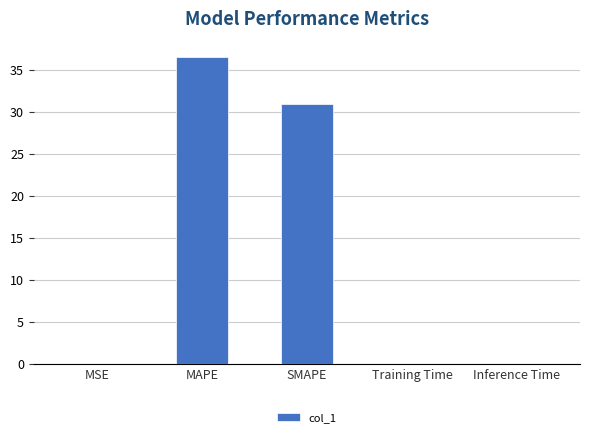

Between Inference Time and SMAPE, which is larger?

SMAPE